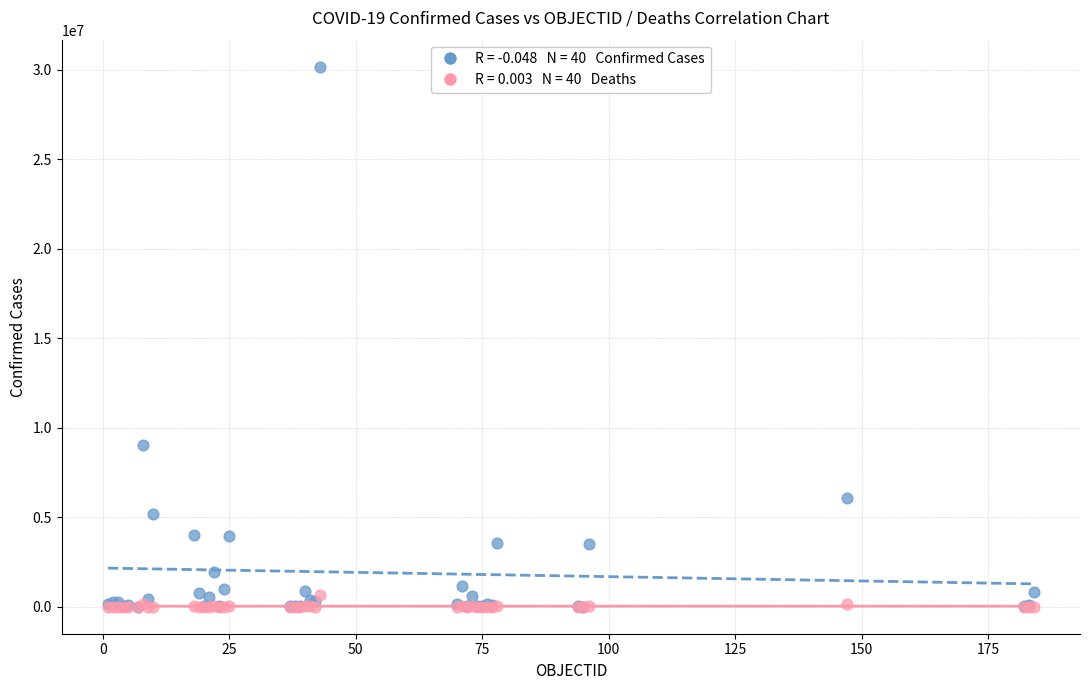

Across all series, what Y value is closest to 15080961?

9056203